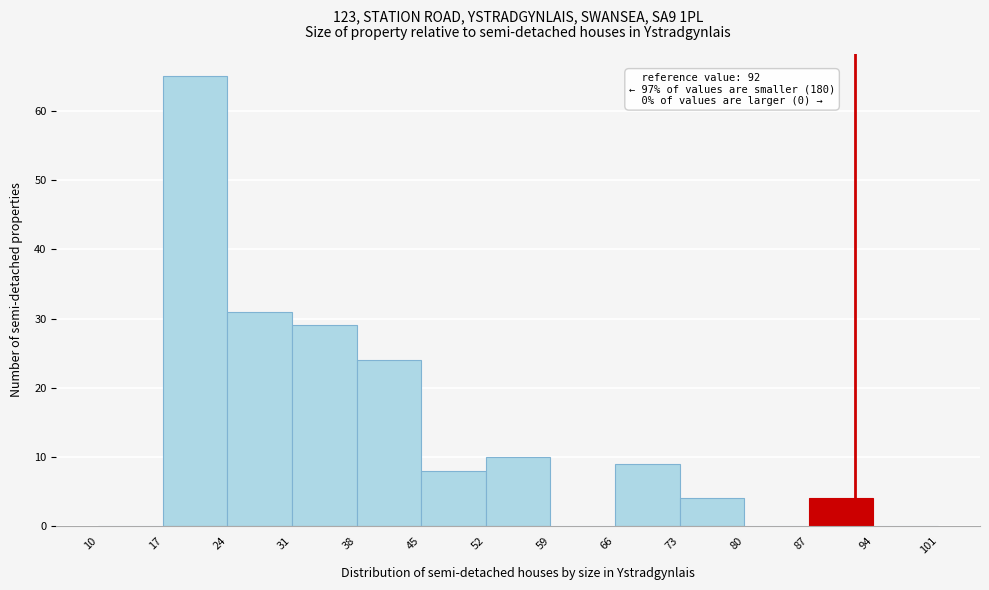

Over which range of the x-axis is the bar tallest?

17 to 24